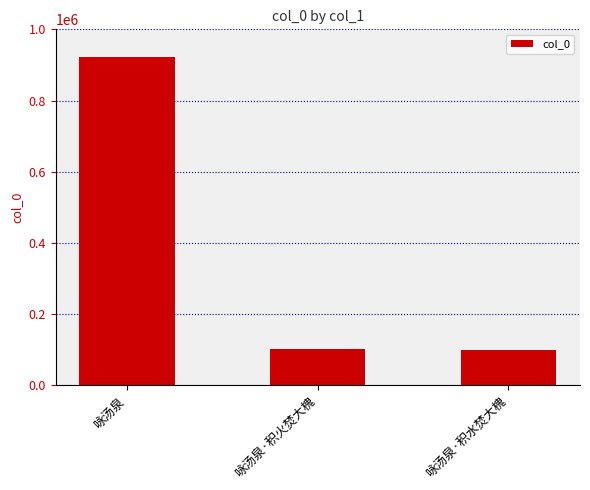

Does the chart contain any negative values?

No